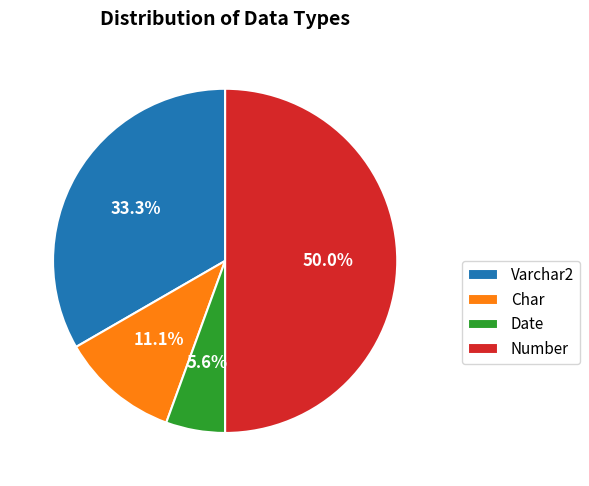

How many slices are in this pie chart?

4